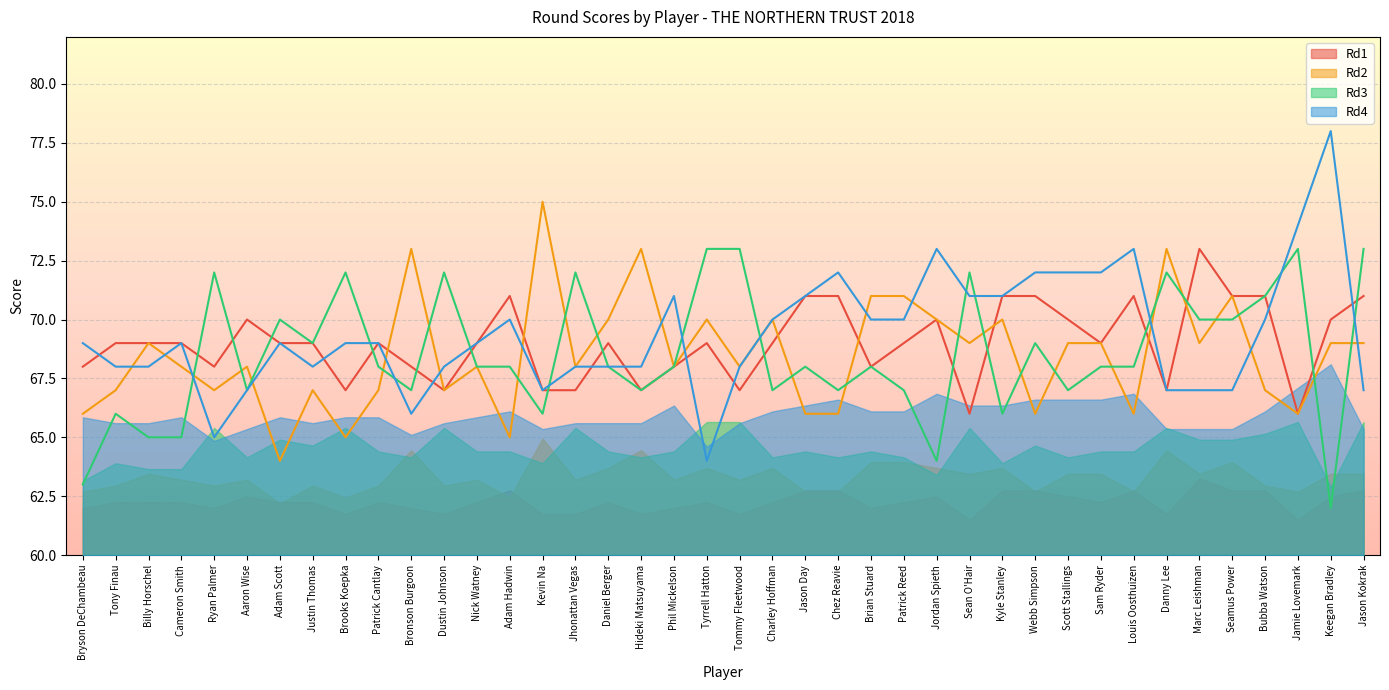

Between Justin Thomas and Kyle Stanley, which series saw the biggest shift?

Rd2